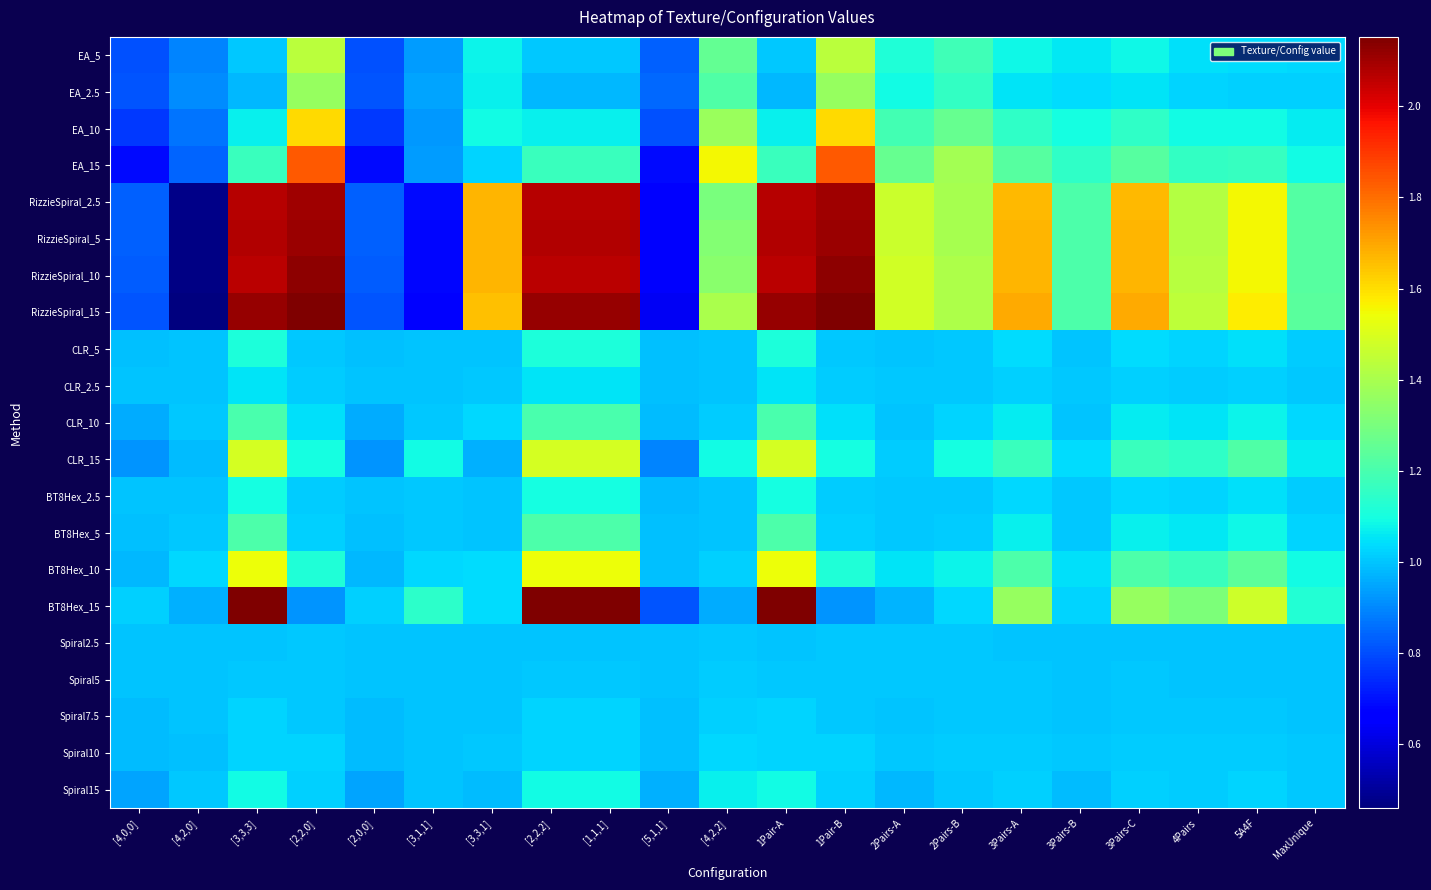

Reading right to left, transcribe all the data shown in this chart.

EA_5: MaxUnique=1.0	5A4F=1.0	4Pairs=1.0	3Pairs-C=1.1	3Pairs-B=1.1	3Pairs-A=1.1	2Pairs-B=1.2	2Pairs-A=1.1	1Pair-B=1.4	1Pair-A=1.0	[4,2,2]=1.3	[5,1,1]=0.8	[1,1,1]=1.0	[2,2,2]=1.0	[3,3,1]=1.1	[3,1,1]=0.9	[2,0,0]=0.8	[2,2,0]=1.4	[3,3,3]=1.0	[4,2,0]=0.9	[4,0,0]=0.8
EA_2.5: MaxUnique=1.0	5A4F=1.0	4Pairs=1.0	3Pairs-C=1.1	3Pairs-B=1.0	3Pairs-A=1.1	2Pairs-B=1.2	2Pairs-A=1.1	1Pair-B=1.4	1Pair-A=1.0	[4,2,2]=1.2	[5,1,1]=0.8	[1,1,1]=1.0	[2,2,2]=1.0	[3,3,1]=1.1	[3,1,1]=0.9	[2,0,0]=0.8	[2,2,0]=1.4	[3,3,3]=1.0	[4,2,0]=0.9	[4,0,0]=0.8
EA_10: MaxUnique=1.1	5A4F=1.1	4Pairs=1.1	3Pairs-C=1.1	3Pairs-B=1.1	3Pairs-A=1.1	2Pairs-B=1.3	2Pairs-A=1.2	1Pair-B=1.6	1Pair-A=1.1	[4,2,2]=1.4	[5,1,1]=0.8	[1,1,1]=1.1	[2,2,2]=1.1	[3,3,1]=1.1	[3,1,1]=0.9	[2,0,0]=0.8	[2,2,0]=1.6	[3,3,3]=1.1	[4,2,0]=0.9	[4,0,0]=0.8
EA_15: MaxUnique=1.1	5A4F=1.2	4Pairs=1.2	3Pairs-C=1.2	3Pairs-B=1.2	3Pairs-A=1.2	2Pairs-B=1.4	2Pairs-A=1.3	1Pair-B=1.8	1Pair-A=1.2	[4,2,2]=1.6	[5,1,1]=0.7	[1,1,1]=1.2	[2,2,2]=1.2	[3,3,1]=1.0	[3,1,1]=0.9	[2,0,0]=0.7	[2,2,0]=1.8	[3,3,3]=1.2	[4,2,0]=0.8	[4,0,0]=0.7
RizzieSpiral_2.5: MaxUnique=1.2	5A4F=1.6	4Pairs=1.4	3Pairs-C=1.7	3Pairs-B=1.2	3Pairs-A=1.7	2Pairs-B=1.4	2Pairs-A=1.5	1Pair-B=2.1	1Pair-A=2.1	[4,2,2]=1.3	[5,1,1]=0.7	[1,1,1]=2.1	[2,2,2]=2.1	[3,3,1]=1.7	[3,1,1]=0.7	[2,0,0]=0.8	[2,2,0]=2.1	[3,3,3]=2.1	[4,2,0]=0.5	[4,0,0]=0.8
RizzieSpiral_5: MaxUnique=1.2	5A4F=1.6	4Pairs=1.4	3Pairs-C=1.7	3Pairs-B=1.2	3Pairs-A=1.7	2Pairs-B=1.4	2Pairs-A=1.5	1Pair-B=2.1	1Pair-A=2.1	[4,2,2]=1.3	[5,1,1]=0.7	[1,1,1]=2.1	[2,2,2]=2.1	[3,3,1]=1.7	[3,1,1]=0.7	[2,0,0]=0.8	[2,2,0]=2.1	[3,3,3]=2.1	[4,2,0]=0.5	[4,0,0]=0.8
RizzieSpiral_10: MaxUnique=1.2	5A4F=1.6	4Pairs=1.4	3Pairs-C=1.7	3Pairs-B=1.2	3Pairs-A=1.7	2Pairs-B=1.4	2Pairs-A=1.5	1Pair-B=2.1	1Pair-A=2.1	[4,2,2]=1.3	[5,1,1]=0.6	[1,1,1]=2.1	[2,2,2]=2.1	[3,3,1]=1.7	[3,1,1]=0.7	[2,0,0]=0.8	[2,2,0]=2.1	[3,3,3]=2.1	[4,2,0]=0.5	[4,0,0]=0.8
RizzieSpiral_15: MaxUnique=1.2	5A4F=1.6	4Pairs=1.4	3Pairs-C=1.7	3Pairs-B=1.2	3Pairs-A=1.7	2Pairs-B=1.4	2Pairs-A=1.5	1Pair-B=2.2	1Pair-A=2.1	[4,2,2]=1.4	[5,1,1]=0.6	[1,1,1]=2.1	[2,2,2]=2.1	[3,3,1]=1.7	[3,1,1]=0.7	[2,0,0]=0.8	[2,2,0]=2.2	[3,3,3]=2.1	[4,2,0]=0.5	[4,0,0]=0.8
CLR_5: MaxUnique=1.0	5A4F=1.0	4Pairs=1.0	3Pairs-C=1.0	3Pairs-B=1.0	3Pairs-A=1.0	2Pairs-B=1.0	2Pairs-A=1.0	1Pair-B=1.0	1Pair-A=1.1	[4,2,2]=1.0	[5,1,1]=1.0	[1,1,1]=1.1	[2,2,2]=1.1	[3,3,1]=1.0	[3,1,1]=1.0	[2,0,0]=1.0	[2,2,0]=1.0	[3,3,3]=1.1	[4,2,0]=1.0	[4,0,0]=1.0
CLR_2.5: MaxUnique=1.0	5A4F=1.0	4Pairs=1.0	3Pairs-C=1.0	3Pairs-B=1.0	3Pairs-A=1.0	2Pairs-B=1.0	2Pairs-A=1.0	1Pair-B=1.0	1Pair-A=1.0	[4,2,2]=1.0	[5,1,1]=1.0	[1,1,1]=1.0	[2,2,2]=1.0	[3,3,1]=1.0	[3,1,1]=1.0	[2,0,0]=1.0	[2,2,0]=1.0	[3,3,3]=1.0	[4,2,0]=1.0	[4,0,0]=1.0
CLR_10: MaxUnique=1.0	5A4F=1.1	4Pairs=1.1	3Pairs-C=1.1	3Pairs-B=1.0	3Pairs-A=1.1	2Pairs-B=1.0	2Pairs-A=1.0	1Pair-B=1.0	1Pair-A=1.2	[4,2,2]=1.0	[5,1,1]=1.0	[1,1,1]=1.2	[2,2,2]=1.2	[3,3,1]=1.0	[3,1,1]=1.0	[2,0,0]=1.0	[2,2,0]=1.0	[3,3,3]=1.2	[4,2,0]=1.0	[4,0,0]=1.0
CLR_15: MaxUnique=1.1	5A4F=1.2	4Pairs=1.2	3Pairs-C=1.2	3Pairs-B=1.0	3Pairs-A=1.2	2Pairs-B=1.1	2Pairs-A=1.0	1Pair-B=1.1	1Pair-A=1.5	[4,2,2]=1.1	[5,1,1]=0.9	[1,1,1]=1.5	[2,2,2]=1.5	[3,3,1]=1.0	[3,1,1]=1.1	[2,0,0]=0.9	[2,2,0]=1.1	[3,3,3]=1.5	[4,2,0]=1.0	[4,0,0]=0.9
BT8Hex_2.5: MaxUnique=1.0	5A4F=1.0	4Pairs=1.0	3Pairs-C=1.0	3Pairs-B=1.0	3Pairs-A=1.0	2Pairs-B=1.0	2Pairs-A=1.0	1Pair-B=1.0	1Pair-A=1.1	[4,2,2]=1.0	[5,1,1]=1.0	[1,1,1]=1.1	[2,2,2]=1.1	[3,3,1]=1.0	[3,1,1]=1.0	[2,0,0]=1.0	[2,2,0]=1.0	[3,3,3]=1.1	[4,2,0]=1.0	[4,0,0]=1.0
BT8Hex_5: MaxUnique=1.0	5A4F=1.1	4Pairs=1.1	3Pairs-C=1.1	3Pairs-B=1.0	3Pairs-A=1.1	2Pairs-B=1.0	2Pairs-A=1.0	1Pair-B=1.0	1Pair-A=1.2	[4,2,2]=1.0	[5,1,1]=1.0	[1,1,1]=1.2	[2,2,2]=1.2	[3,3,1]=1.0	[3,1,1]=1.0	[2,0,0]=1.0	[2,2,0]=1.0	[3,3,3]=1.2	[4,2,0]=1.0	[4,0,0]=1.0
BT8Hex_10: MaxUnique=1.1	5A4F=1.2	4Pairs=1.2	3Pairs-C=1.2	3Pairs-B=1.0	3Pairs-A=1.2	2Pairs-B=1.1	2Pairs-A=1.0	1Pair-B=1.1	1Pair-A=1.5	[4,2,2]=1.0	[5,1,1]=1.0	[1,1,1]=1.5	[2,2,2]=1.5	[3,3,1]=1.0	[3,1,1]=1.0	[2,0,0]=1.0	[2,2,0]=1.1	[3,3,3]=1.5	[4,2,0]=1.0	[4,0,0]=1.0
BT8Hex_15: MaxUnique=1.1	5A4F=1.5	4Pairs=1.3	3Pairs-C=1.4	3Pairs-B=1.0	3Pairs-A=1.4	2Pairs-B=1.0	2Pairs-A=1.0	1Pair-B=0.9	1Pair-A=2.2	[4,2,2]=1.0	[5,1,1]=0.8	[1,1,1]=2.2	[2,2,2]=2.2	[3,3,1]=1.0	[3,1,1]=1.1	[2,0,0]=1.0	[2,2,0]=0.9	[3,3,3]=2.2	[4,2,0]=1.0	[4,0,0]=1.0
Spiral2.5: MaxUnique=1.0	5A4F=1.0	4Pairs=1.0	3Pairs-C=1.0	3Pairs-B=1.0	3Pairs-A=1.0	2Pairs-B=1.0	2Pairs-A=1.0	1Pair-B=1.0	1Pair-A=1.0	[4,2,2]=1.0	[5,1,1]=1.0	[1,1,1]=1.0	[2,2,2]=1.0	[3,3,1]=1.0	[3,1,1]=1.0	[2,0,0]=1.0	[2,2,0]=1.0	[3,3,3]=1.0	[4,2,0]=1.0	[4,0,0]=1.0
Spiral5: MaxUnique=1.0	5A4F=1.0	4Pairs=1.0	3Pairs-C=1.0	3Pairs-B=1.0	3Pairs-A=1.0	2Pairs-B=1.0	2Pairs-A=1.0	1Pair-B=1.0	1Pair-A=1.0	[4,2,2]=1.0	[5,1,1]=1.0	[1,1,1]=1.0	[2,2,2]=1.0	[3,3,1]=1.0	[3,1,1]=1.0	[2,0,0]=1.0	[2,2,0]=1.0	[3,3,3]=1.0	[4,2,0]=1.0	[4,0,0]=1.0
Spiral7.5: MaxUnique=1.0	5A4F=1.0	4Pairs=1.0	3Pairs-C=1.0	3Pairs-B=1.0	3Pairs-A=1.0	2Pairs-B=1.0	2Pairs-A=1.0	1Pair-B=1.0	1Pair-A=1.0	[4,2,2]=1.0	[5,1,1]=1.0	[1,1,1]=1.0	[2,2,2]=1.0	[3,3,1]=1.0	[3,1,1]=1.0	[2,0,0]=1.0	[2,2,0]=1.0	[3,3,3]=1.0	[4,2,0]=1.0	[4,0,0]=1.0
Spiral10: MaxUnique=1.0	5A4F=1.0	4Pairs=1.0	3Pairs-C=1.0	3Pairs-B=1.0	3Pairs-A=1.0	2Pairs-B=1.0	2Pairs-A=1.0	1Pair-B=1.0	1Pair-A=1.0	[4,2,2]=1.0	[5,1,1]=1.0	[1,1,1]=1.0	[2,2,2]=1.0	[3,3,1]=1.0	[3,1,1]=1.0	[2,0,0]=1.0	[2,2,0]=1.0	[3,3,3]=1.0	[4,2,0]=1.0	[4,0,0]=1.0
Spiral15: MaxUnique=1.0	5A4F=1.0	4Pairs=1.0	3Pairs-C=1.0	3Pairs-B=1.0	3Pairs-A=1.0	2Pairs-B=1.0	2Pairs-A=1.0	1Pair-B=1.0	1Pair-A=1.1	[4,2,2]=1.1	[5,1,1]=1.0	[1,1,1]=1.1	[2,2,2]=1.1	[3,3,1]=1.0	[3,1,1]=1.0	[2,0,0]=0.9	[2,2,0]=1.0	[3,3,3]=1.1	[4,2,0]=1.0	[4,0,0]=0.9